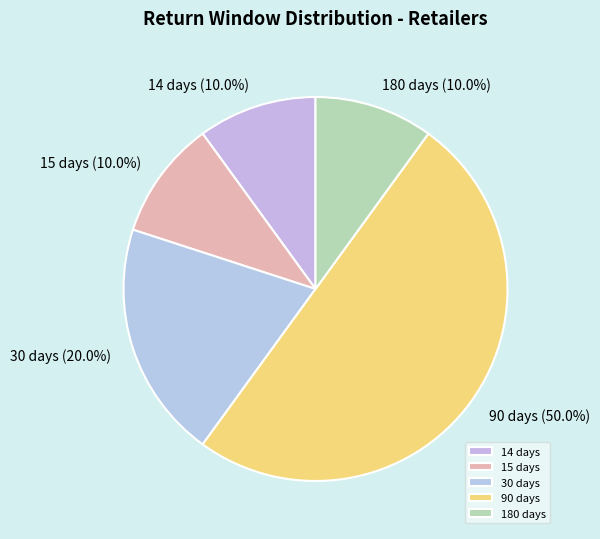

To the nearest percent, what is the difference between the largest and smallest slice percentages?

40%